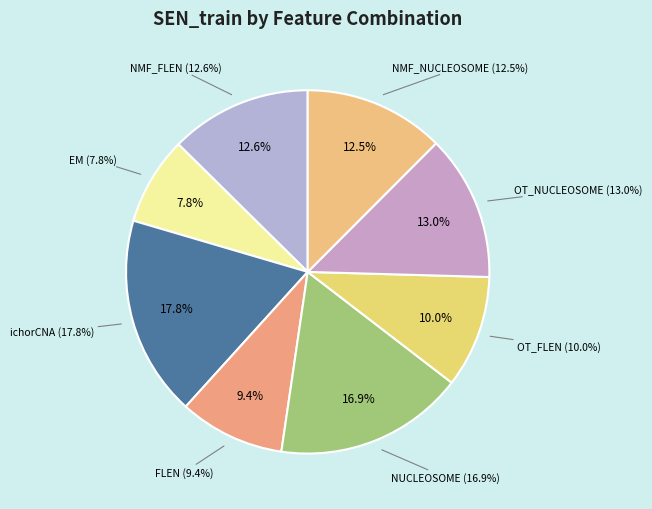

What percentage is the NMF_FLEN slice, to the nearest percent?

13%